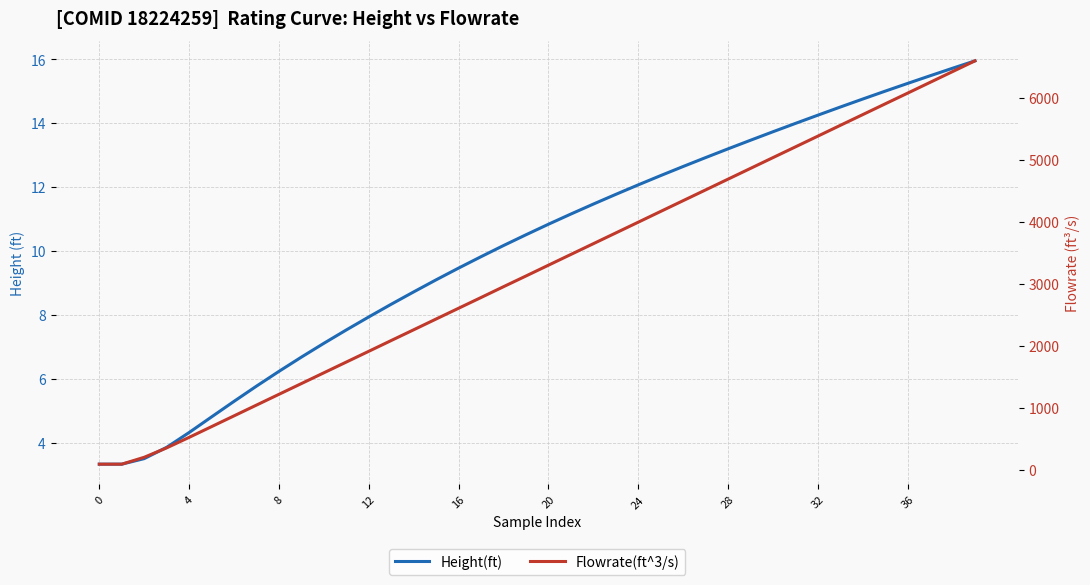

Is it true that Height(ft) equals 4.4 at 34?

False